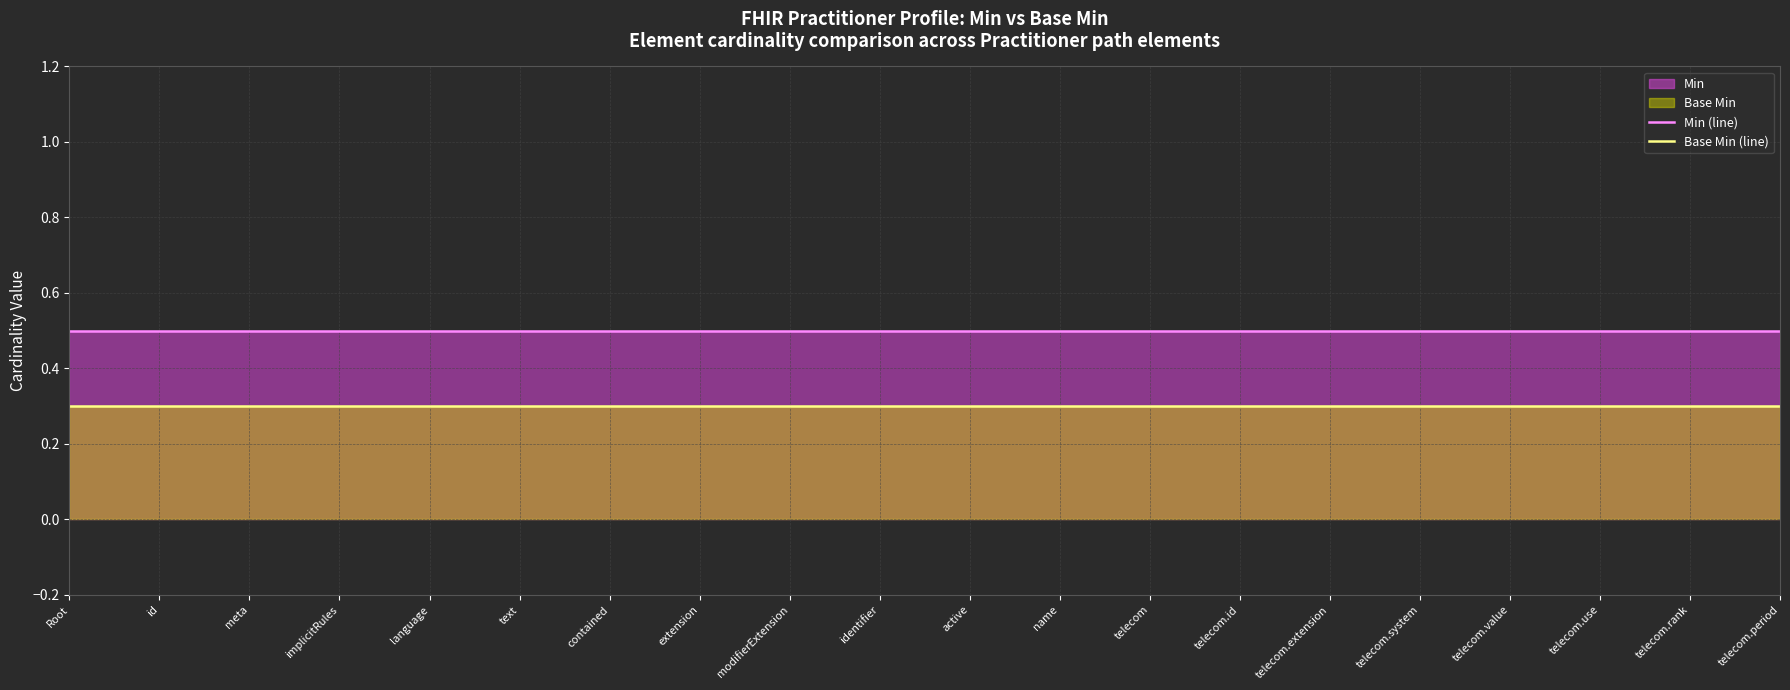

True or false: Base Min (line) and Min (line) cross at least once.

False